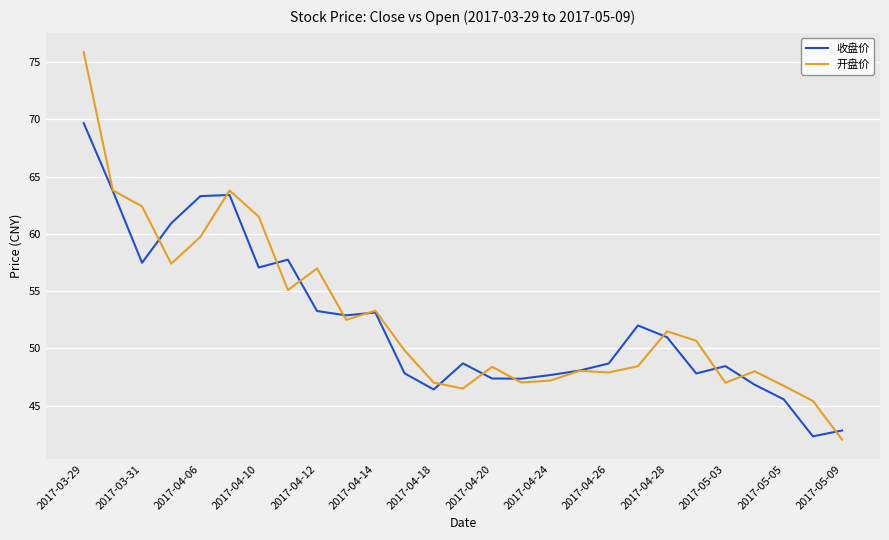

What are all the series names shown in the legend?

收盘价, 开盘价